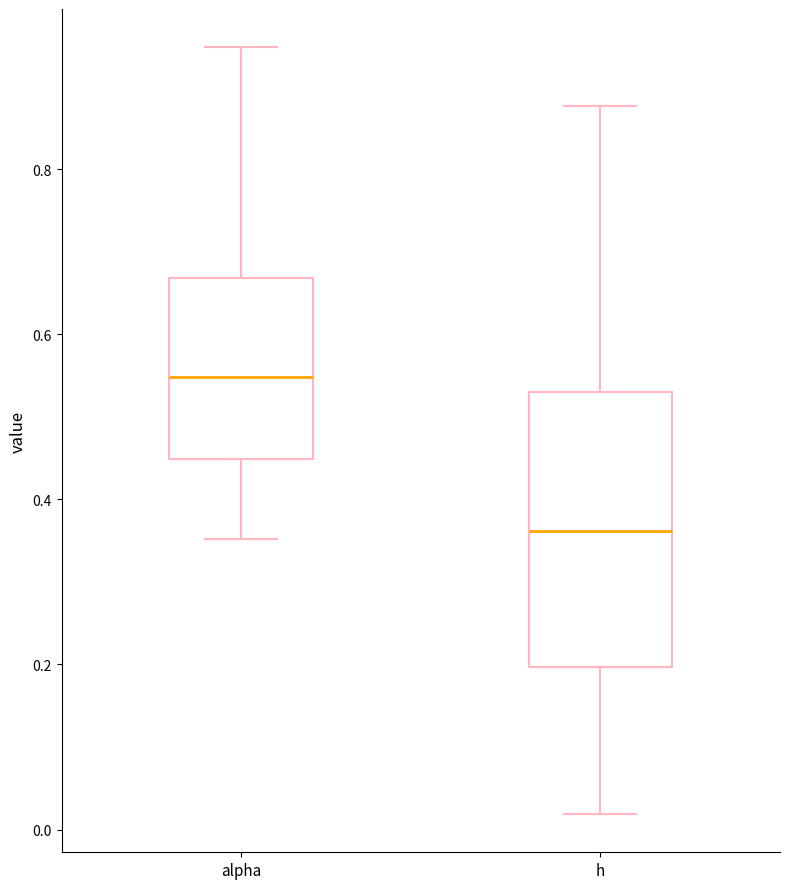

Where does the lower whisker of the box for h end on the y-axis? The values are not printed on the chart, so give them approximately, as read against the axis.

0.02